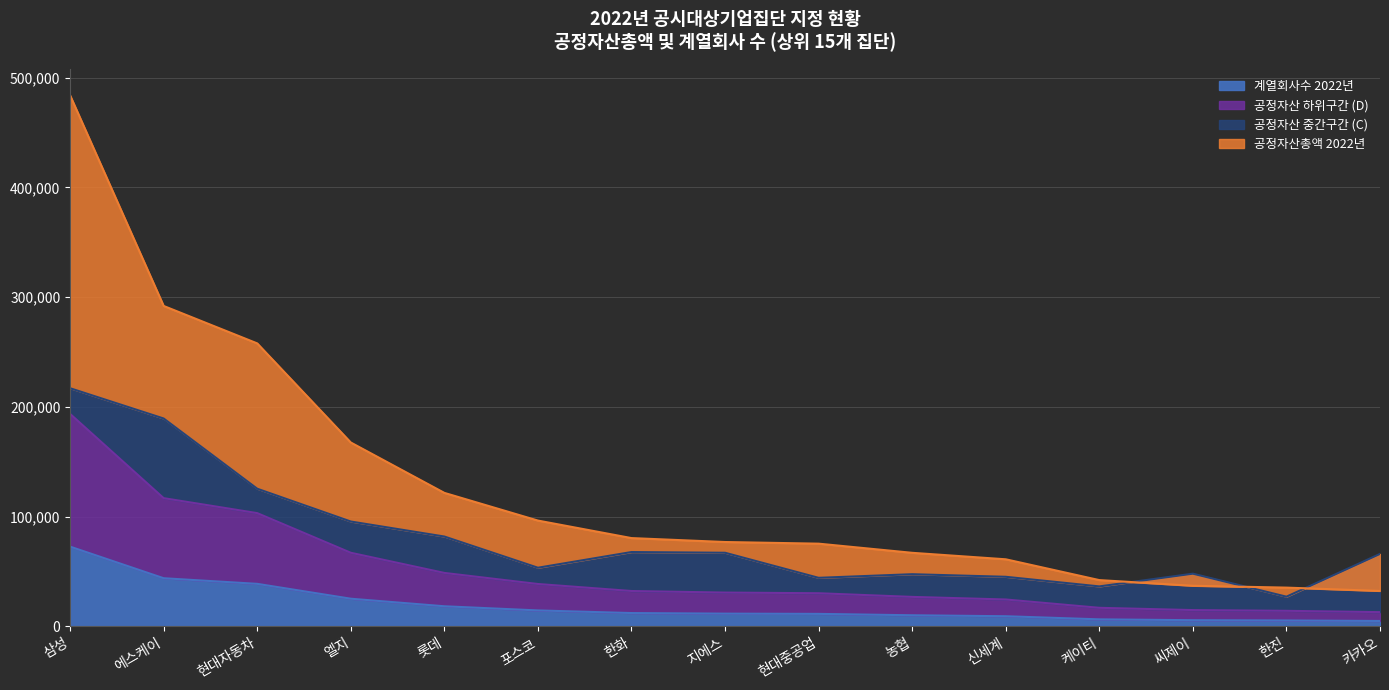

At which label does 계열회사수 2022년 reach its peak?

삼성